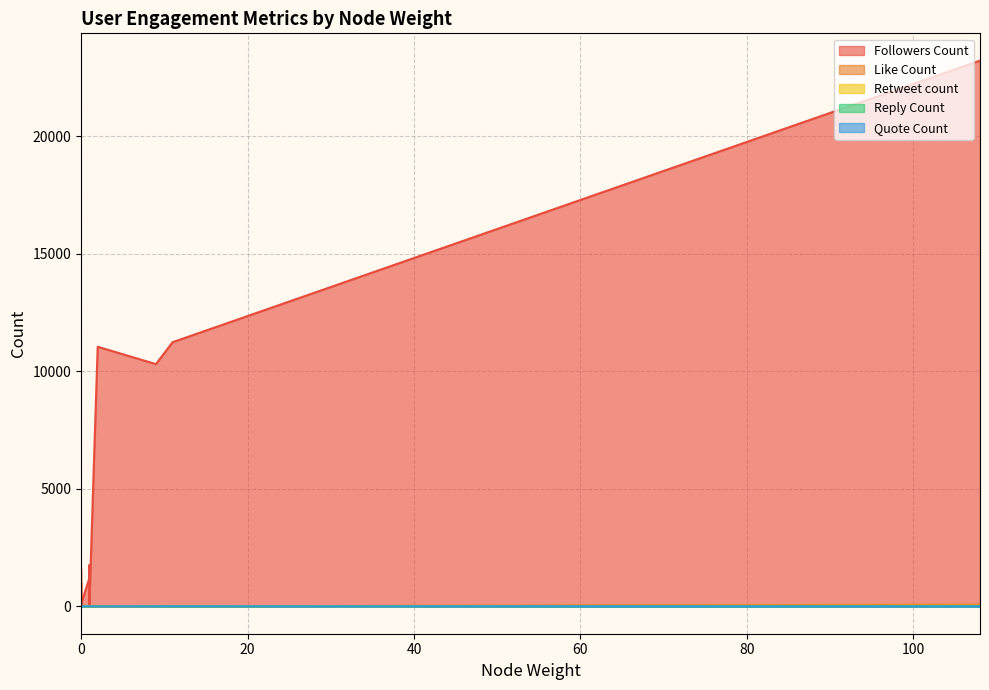

How many interior local valleys does the Quote Count series have?

3